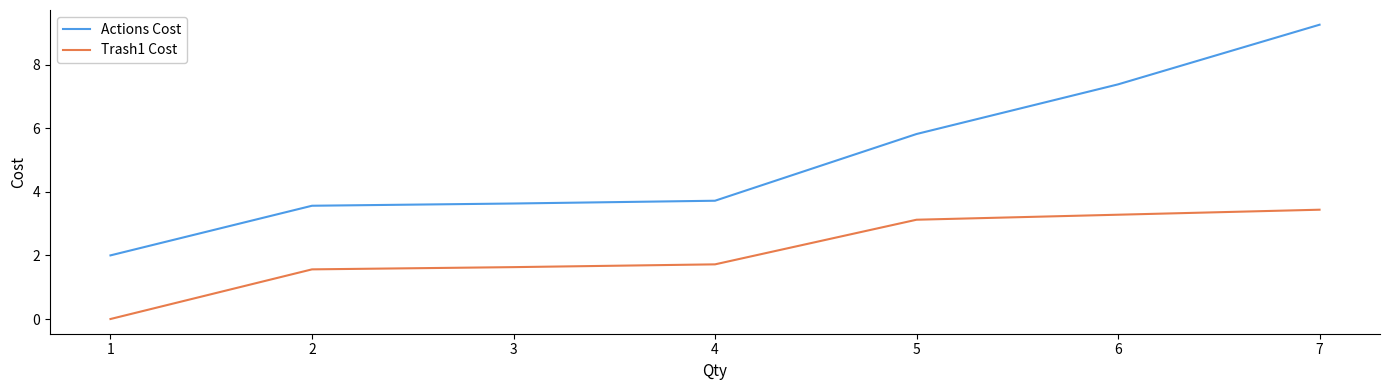

At which label does Trash1 Cost first exceed 1?

2